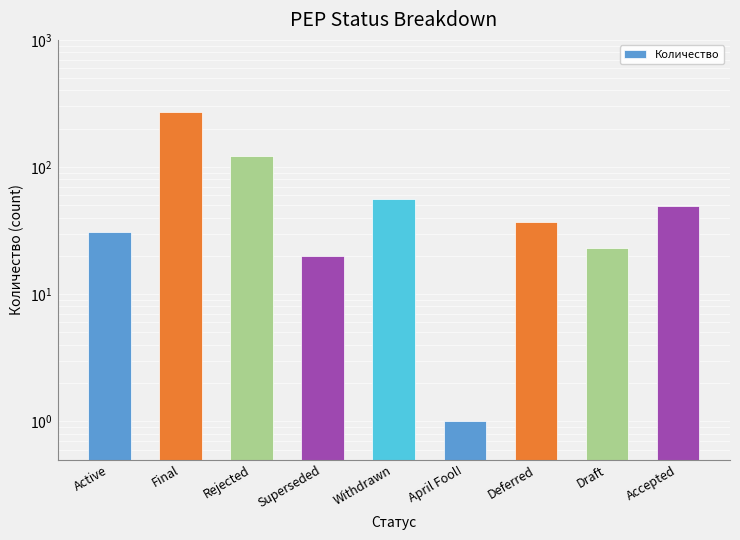

What is the greatest value displayed?

273